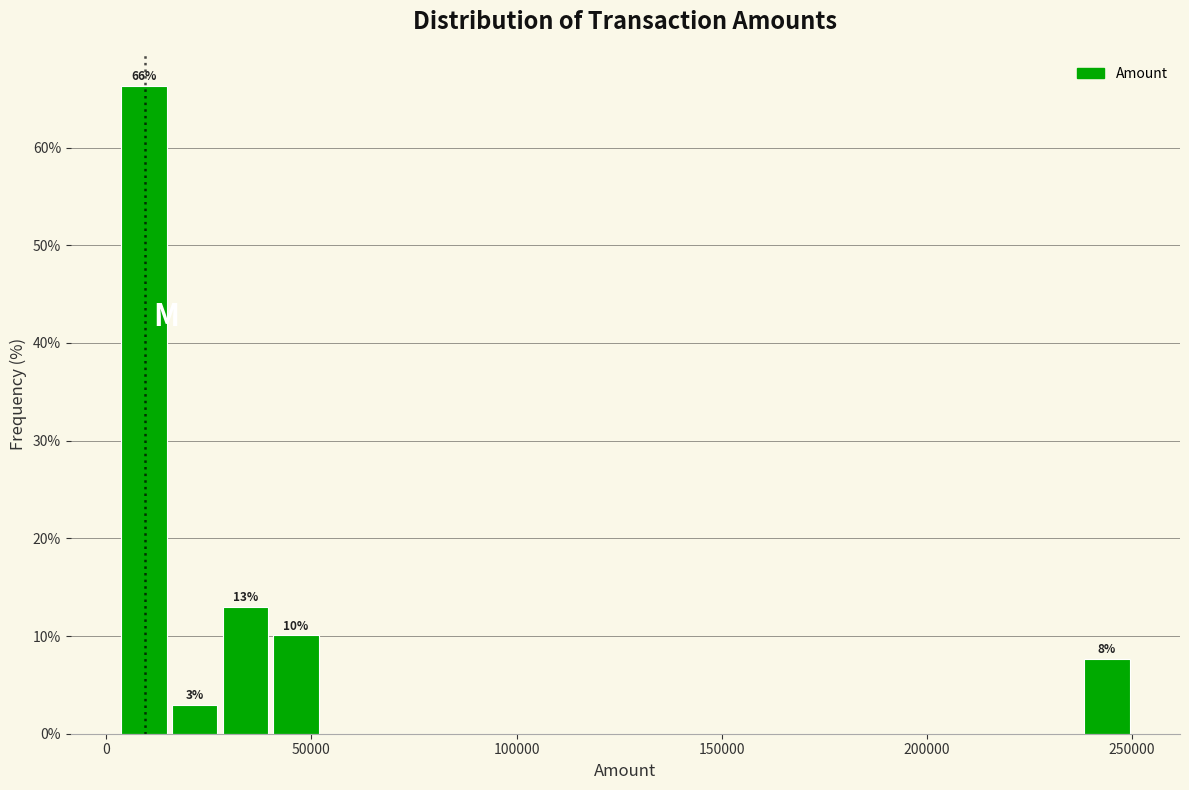

Read against the x-axis, roughly where is the centre of the tallest bar?

10000